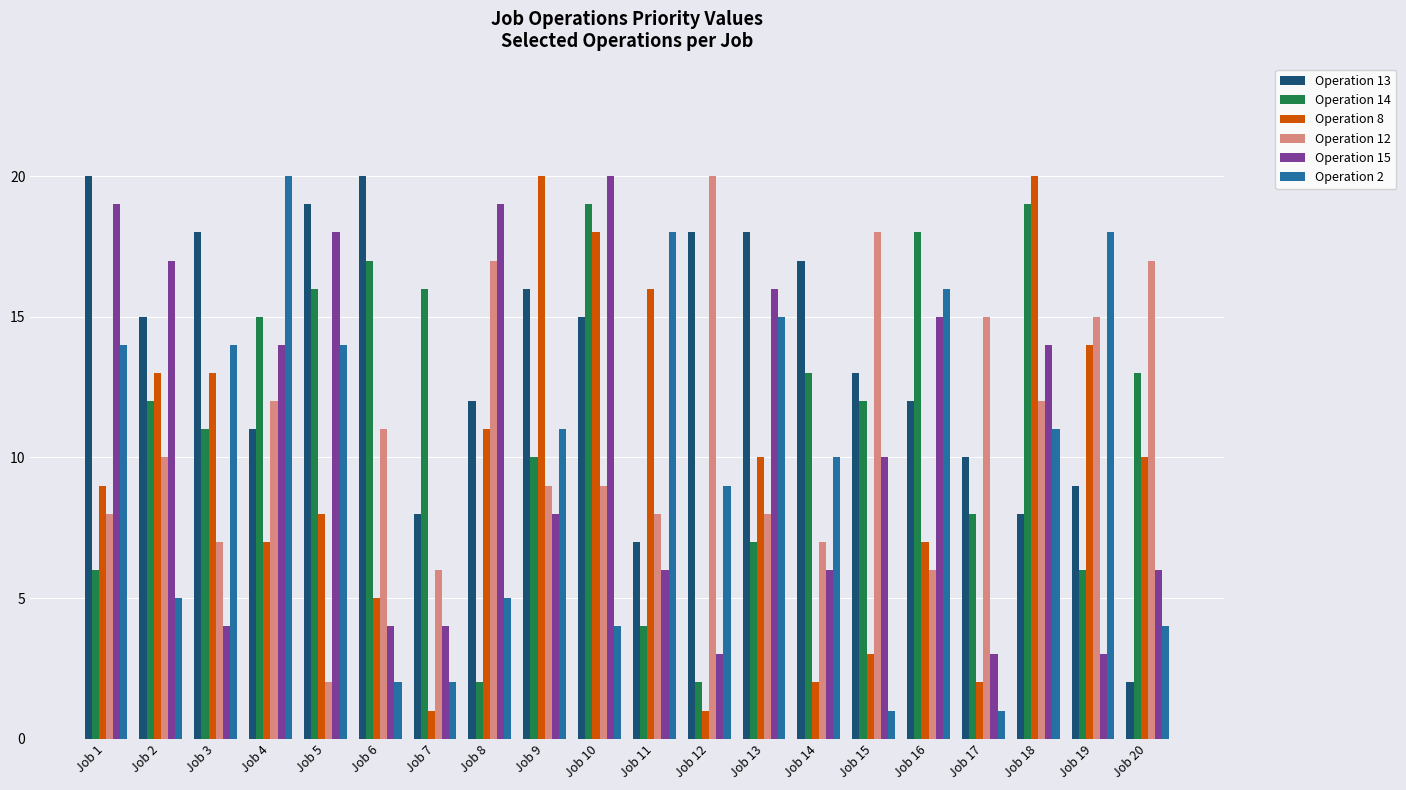

Between Job 19 and Job 20, which series saw the biggest shift?

Operation 2